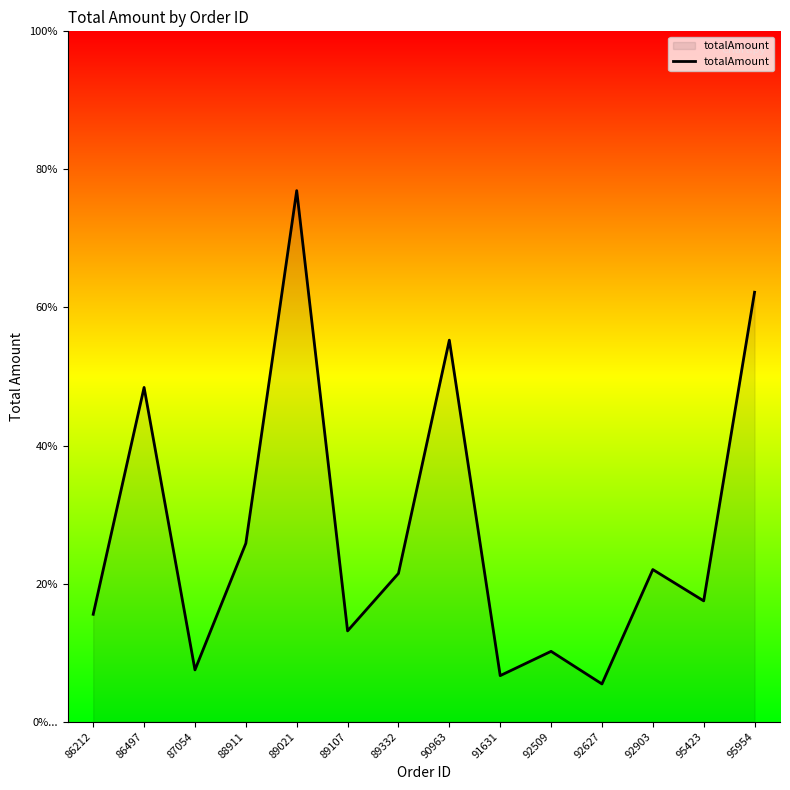

List the labels in order of value, smallest first.

92627, 91631, 87054, 92509, 89107, 86212, 95423, 89332, 92903, 88911, 86497, 90963, 95954, 89021